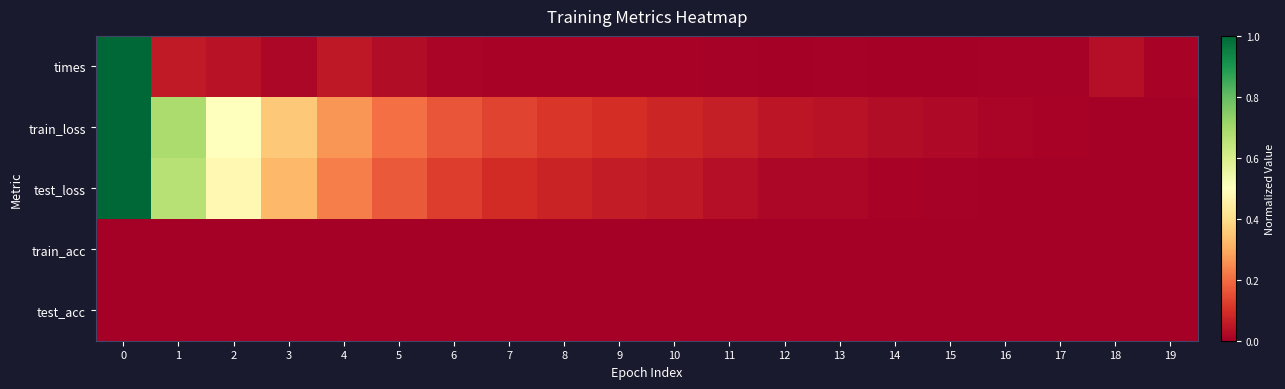

How many distinct data groups are displayed?

5